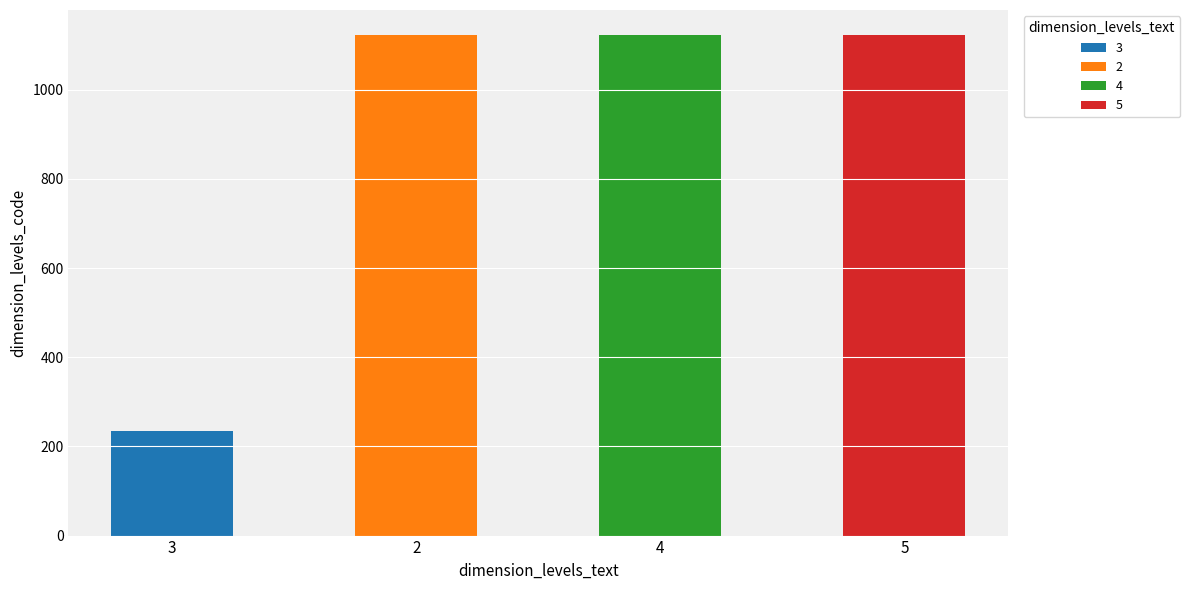

How many bars are there in total?

4